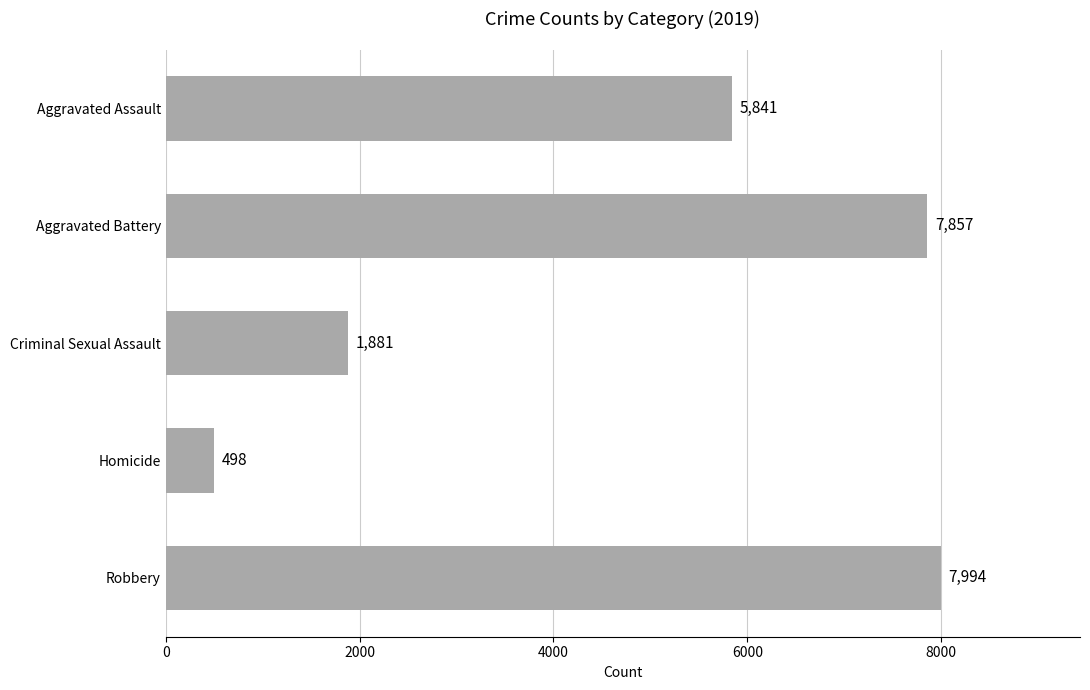

How many bars are there in total?

5